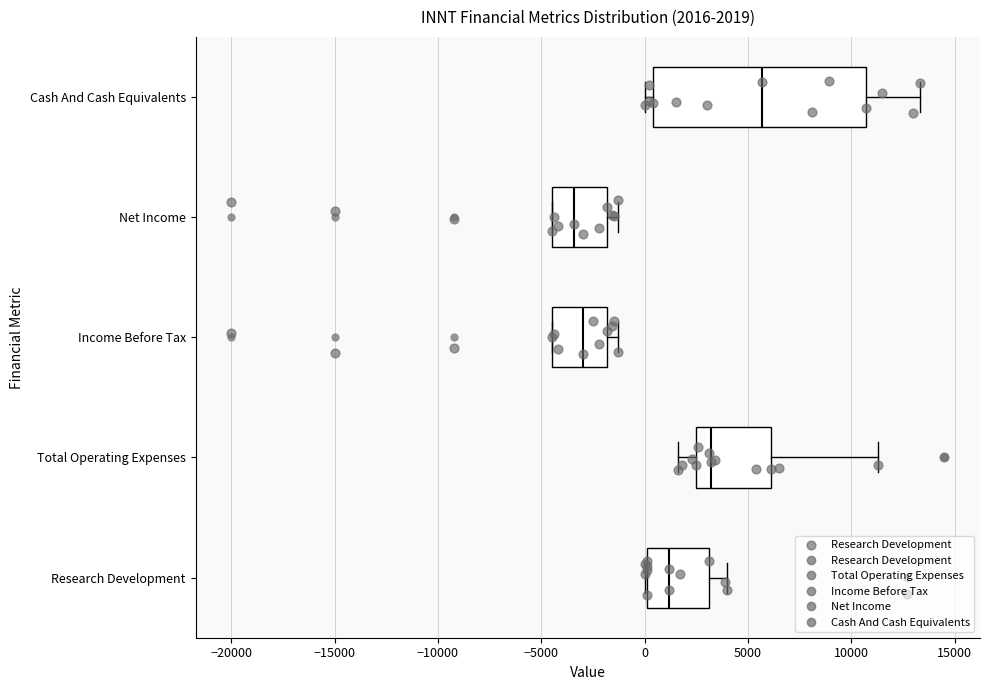

Which box is the widest, from its left edge to its right edge?

Cash And Cash Equivalents